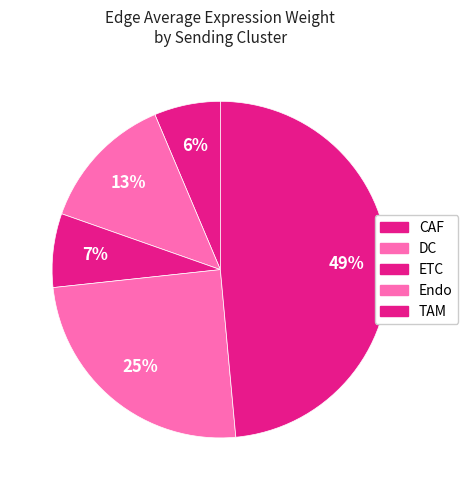

Count the number of slices in the pie.

5